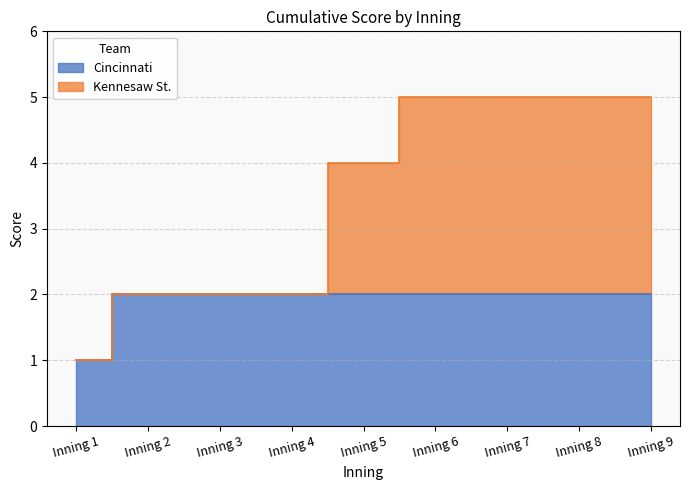

Rank the series at Inning 8 from lowest to highest value.

Cincinnati, Kennesaw St.